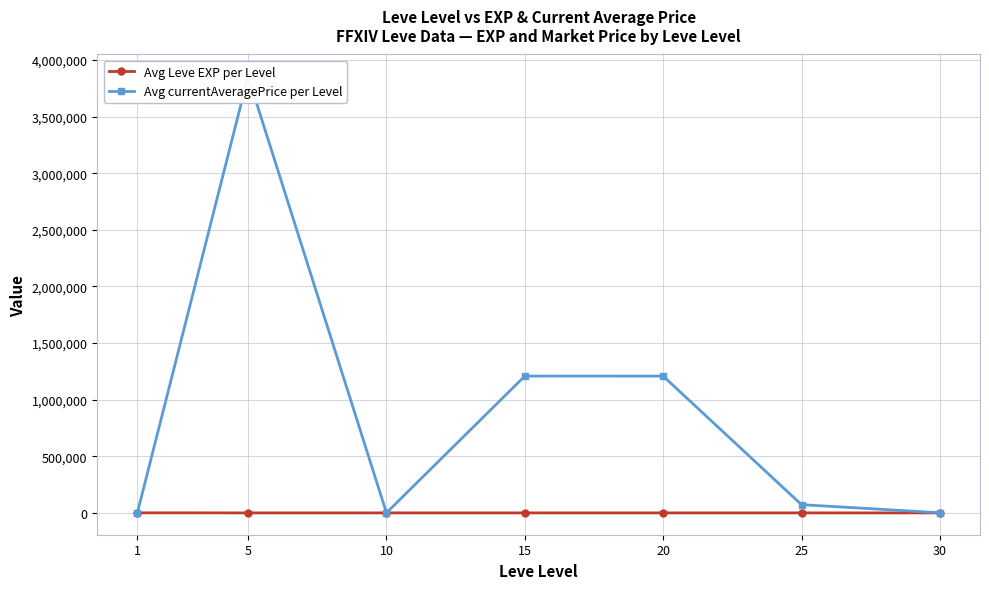

Is the value of Avg Leve EXP per Level at 1 greater than the value of Avg currentAveragePrice per Level at 10?

Yes